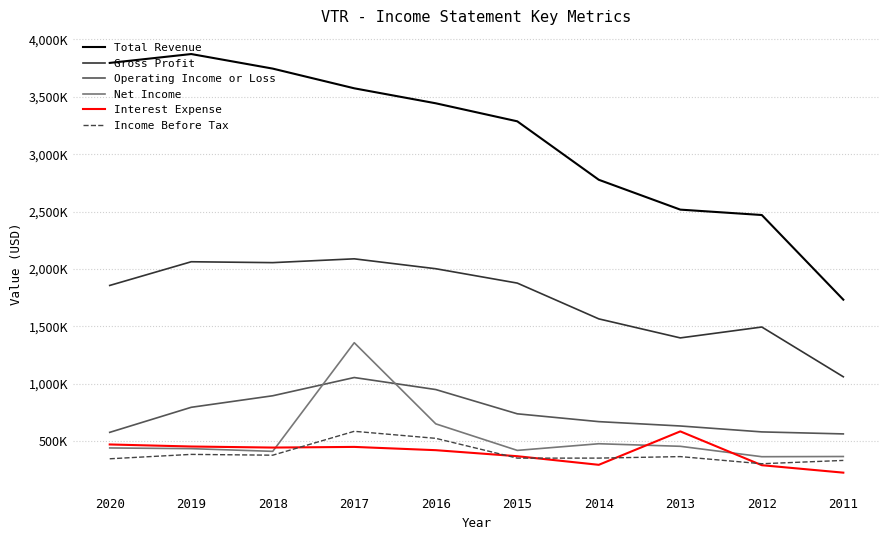

What are all the series names shown in the legend?

Total Revenue, Gross Profit, Operating Income or Loss, Net Income, Interest Expense, Income Before Tax